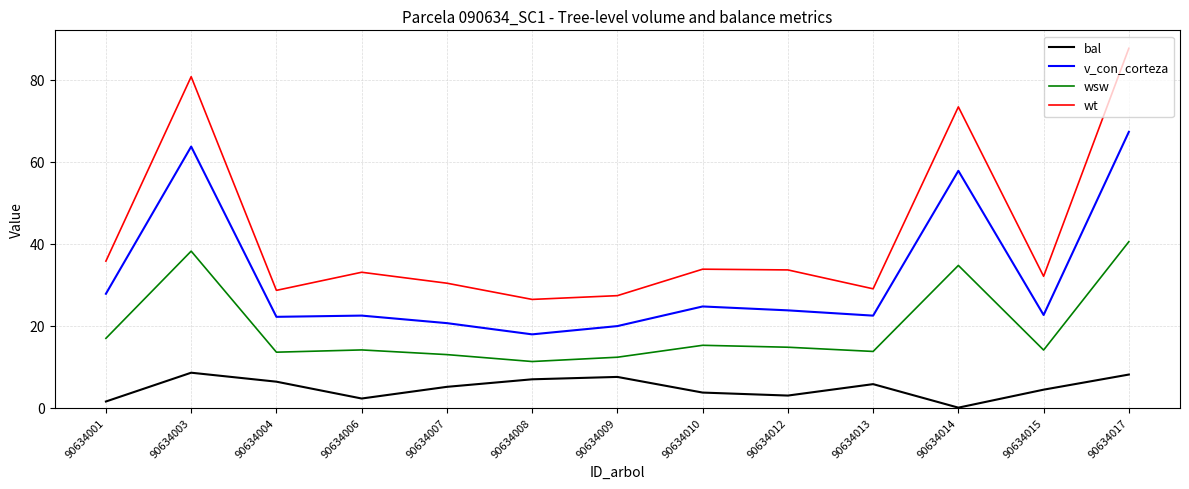

True or false: wsw has a value of 17.0 at 90634007.

False